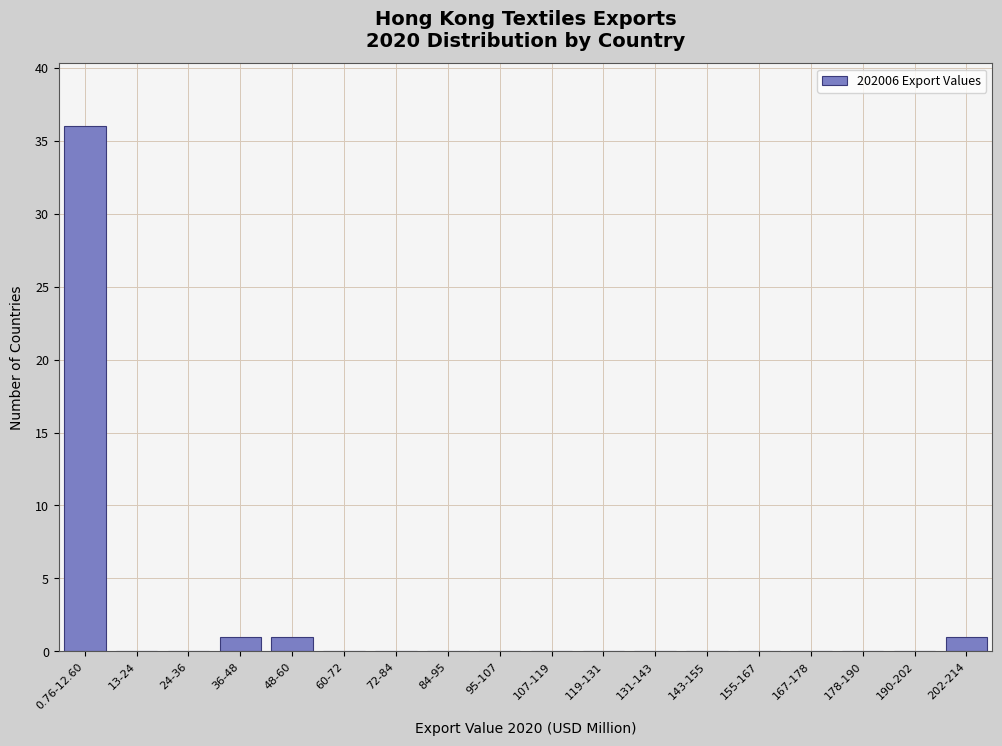

Reading left to right, what are all the values shown in this chart?

0.76-12.60=36	13-24=0	24-36=0	36-48=1	48-60=1	60-72=0	72-84=0	84-95=0	95-107=0	107-119=0	119-131=0	131-143=0	143-155=0	155-167=0	167-178=0	178-190=0	190-202=0	202-214=1